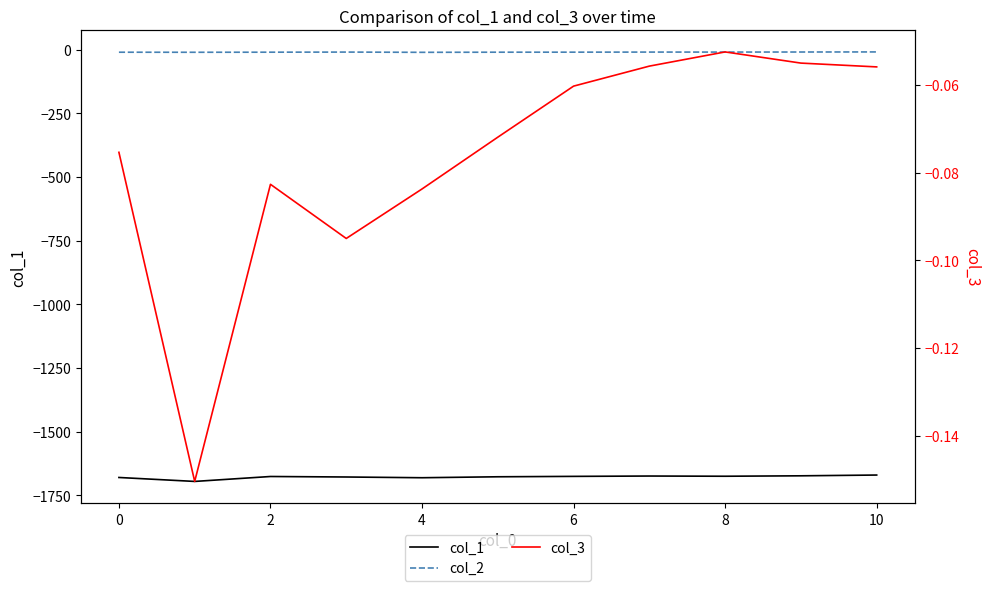

At how many categories does at least one series exceed -970?

11